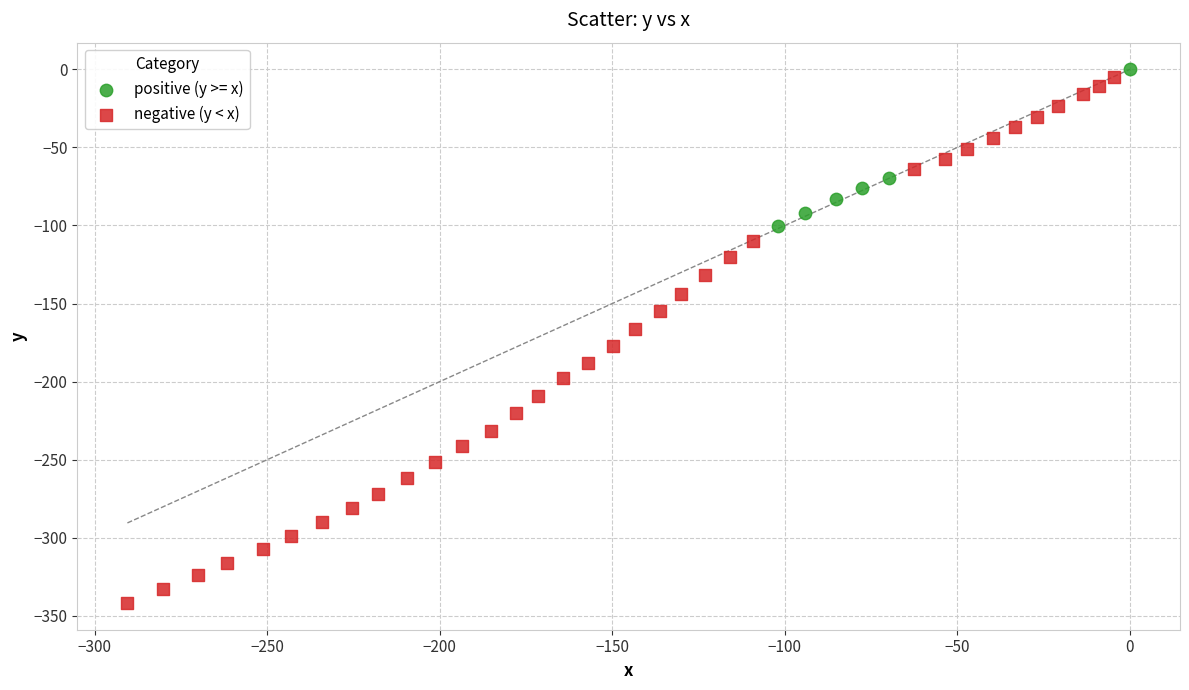

What are all the series names shown in the legend?

positive (y >= x), negative (y < x)